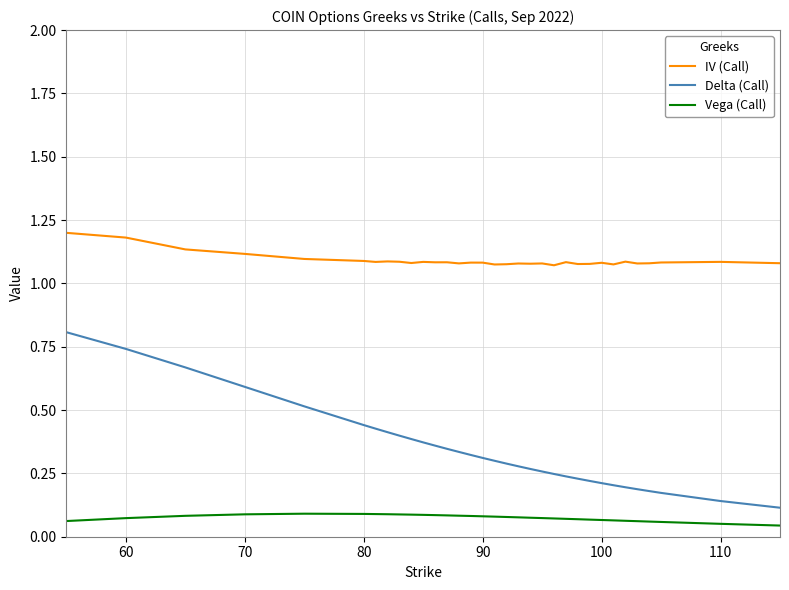

Rank the series by their maximum value, from lowest to highest.

Vega (Call), Delta (Call), IV (Call)